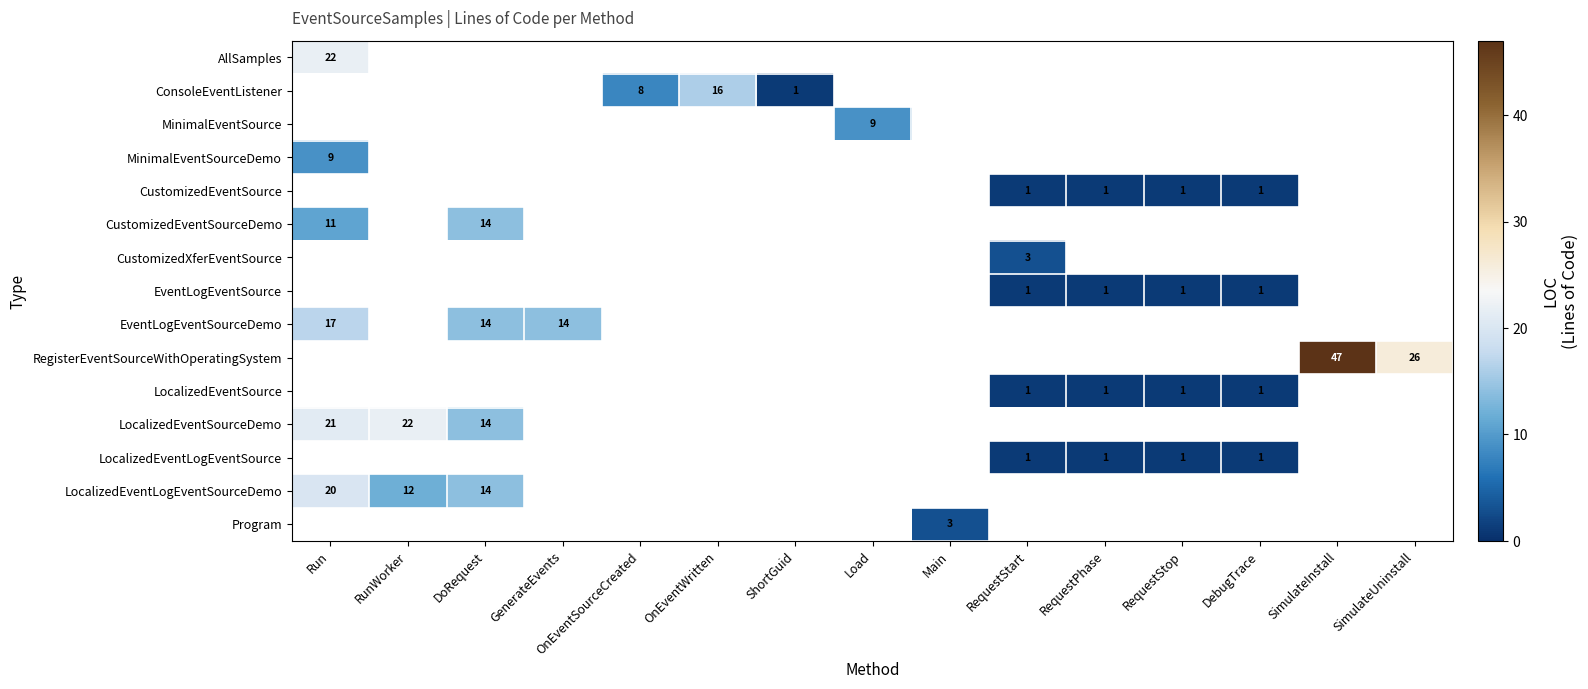

Count the number of data series in this chart.

15